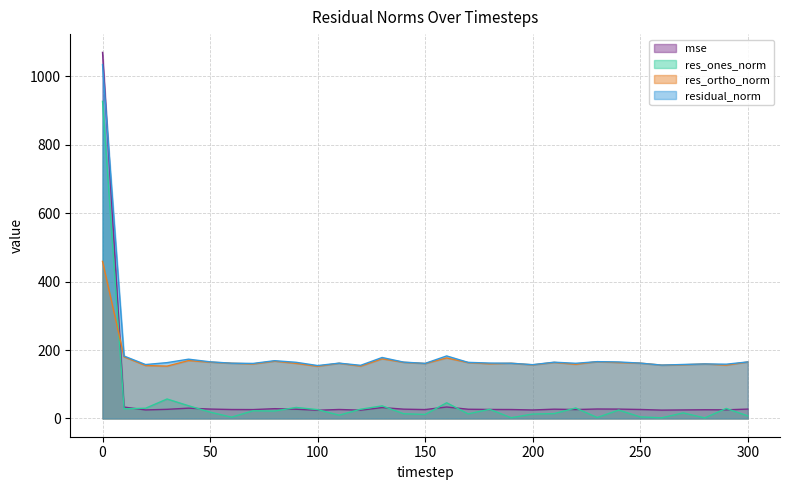

What are all the series names shown in the legend?

mse, res_ones_norm, res_ortho_norm, residual_norm